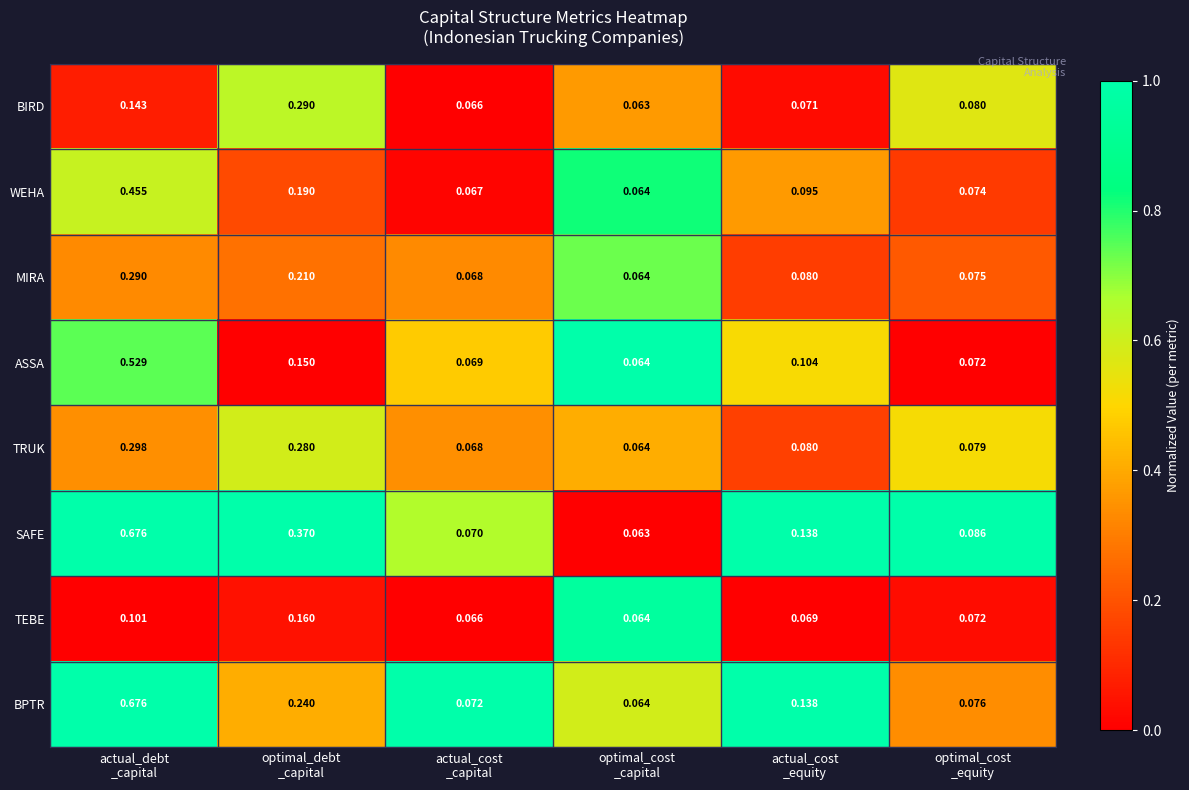

Which series has the largest total across all categories?

SAFE